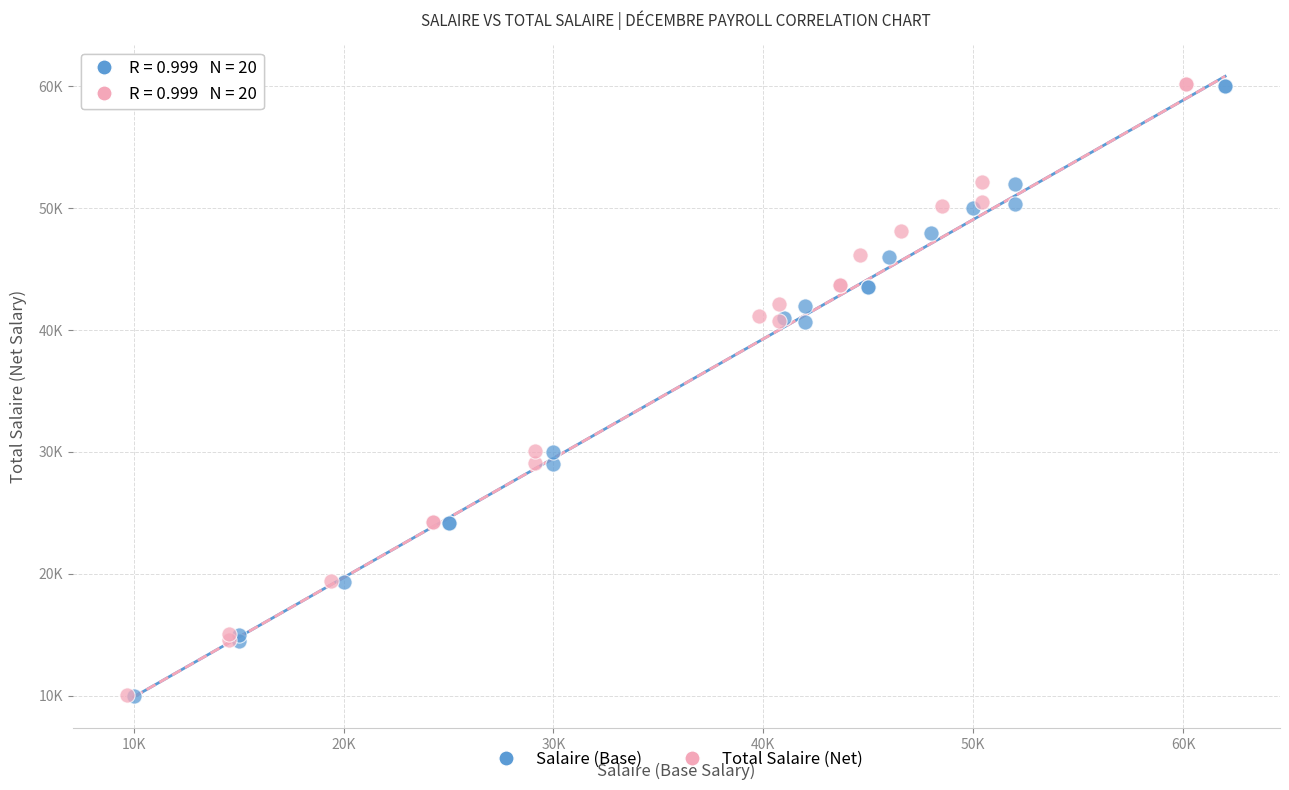

What are all the series names shown in the legend?

Salaire (Base), Total Salaire (Net)